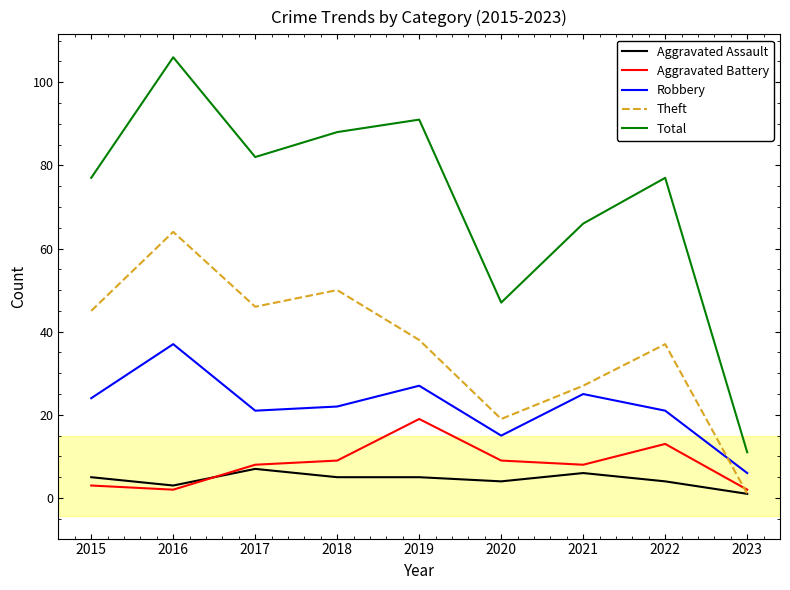

Reading left to right, list all the values displayed in this chart.

Aggravated Assault: 5	3	7	5	5	4	6	4	1
Aggravated Battery: 3	2	8	9	19	9	8	13	2
Robbery: 24	37	21	22	27	15	25	21	6
Theft: 45	64	46	50	38	19	27	37	1
Total: 77	106	82	88	91	47	66	77	11